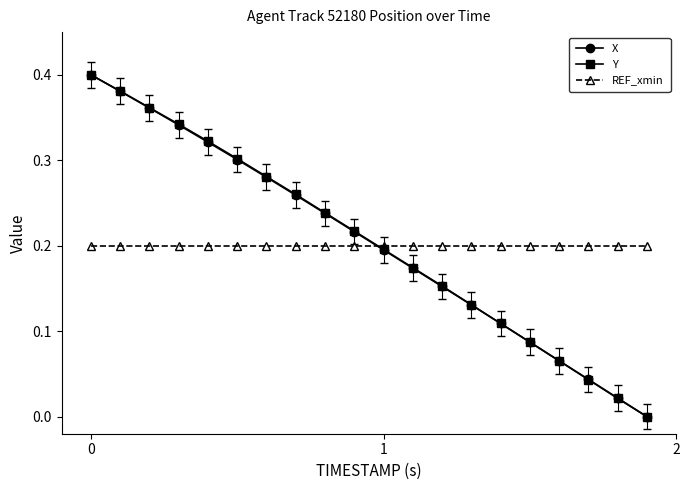

True or false: Y has more than 2 points higher than both neighbors.

False